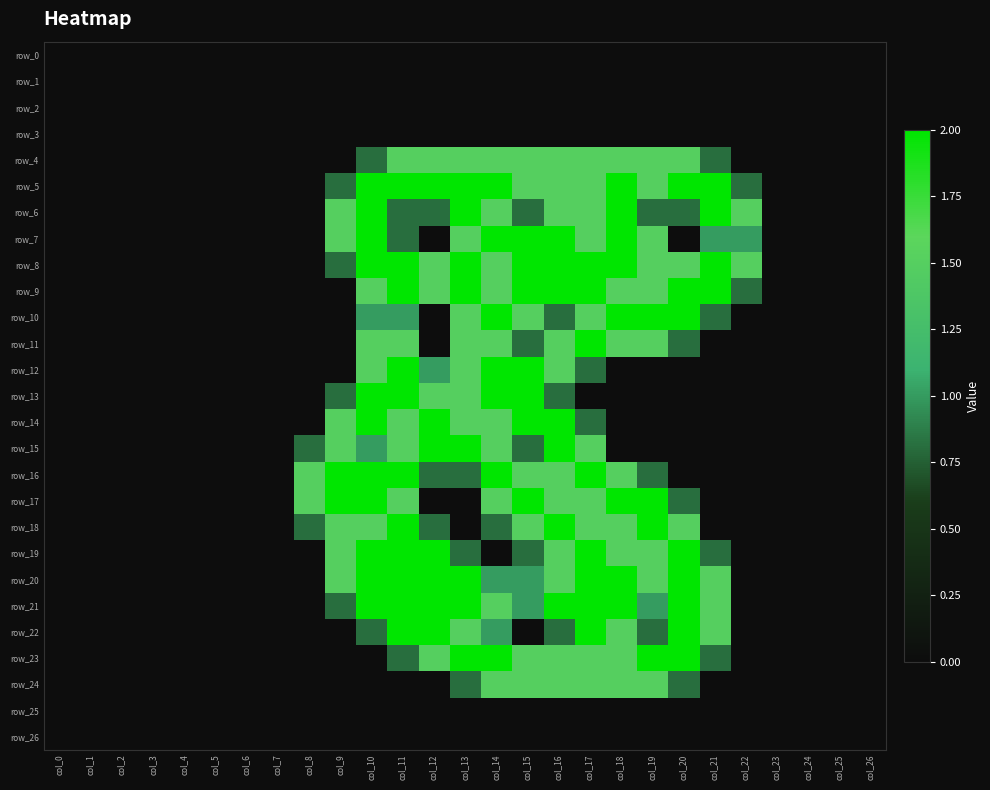

Reading left to right, what are all the values shown in this chart?

row_0: col_0=0.0	col_1=0.0	col_2=0.0	col_3=0.0	col_4=0.0	col_5=0.0	col_6=0.0	col_7=0.0	col_8=0.0	col_9=0.0	col_10=0.0	col_11=0.0	col_12=0.0	col_13=0.0	col_14=0.0	col_15=0.0	col_16=0.0	col_17=0.0	col_18=0.0	col_19=0.0	col_20=0.0	col_21=0.0	col_22=0.0	col_23=0.0	col_24=0.0	col_25=0.0	col_26=0.0
row_1: col_0=0.0	col_1=0.0	col_2=0.0	col_3=0.0	col_4=0.0	col_5=0.0	col_6=0.0	col_7=0.0	col_8=0.0	col_9=0.0	col_10=0.0	col_11=0.0	col_12=0.0	col_13=0.0	col_14=0.0	col_15=0.0	col_16=0.0	col_17=0.0	col_18=0.0	col_19=0.0	col_20=0.0	col_21=0.0	col_22=0.0	col_23=0.0	col_24=0.0	col_25=0.0	col_26=0.0
row_2: col_0=0.0	col_1=0.0	col_2=0.0	col_3=0.0	col_4=0.0	col_5=0.0	col_6=0.0	col_7=0.0	col_8=0.0	col_9=0.0	col_10=0.0	col_11=0.0	col_12=0.0	col_13=0.0	col_14=0.0	col_15=0.0	col_16=0.0	col_17=0.0	col_18=0.0	col_19=0.0	col_20=0.0	col_21=0.0	col_22=0.0	col_23=0.0	col_24=0.0	col_25=0.0	col_26=0.0
row_3: col_0=0.0	col_1=0.0	col_2=0.0	col_3=0.0	col_4=0.0	col_5=0.0	col_6=0.0	col_7=0.0	col_8=0.0	col_9=0.0	col_10=0.0	col_11=0.0	col_12=0.0	col_13=0.0	col_14=0.0	col_15=0.0	col_16=0.0	col_17=0.0	col_18=0.0	col_19=0.0	col_20=0.0	col_21=0.0	col_22=0.0	col_23=0.0	col_24=0.0	col_25=0.0	col_26=0.0
row_4: col_0=0.0	col_1=0.0	col_2=0.0	col_3=0.0	col_4=0.0	col_5=0.0	col_6=0.0	col_7=0.0	col_8=0.0	col_9=0.0	col_10=0.8	col_11=1.5	col_12=1.5	col_13=1.5	col_14=1.5	col_15=1.5	col_16=1.5	col_17=1.5	col_18=1.5	col_19=1.5	col_20=1.5	col_21=0.8	col_22=0.0	col_23=0.0	col_24=0.0	col_25=0.0	col_26=0.0
row_5: col_0=0.0	col_1=0.0	col_2=0.0	col_3=0.0	col_4=0.0	col_5=0.0	col_6=0.0	col_7=0.0	col_8=0.0	col_9=0.8	col_10=2.0	col_11=2.0	col_12=2.0	col_13=2.0	col_14=2.0	col_15=1.5	col_16=1.5	col_17=1.5	col_18=2.0	col_19=1.5	col_20=2.0	col_21=2.0	col_22=0.8	col_23=0.0	col_24=0.0	col_25=0.0	col_26=0.0
row_6: col_0=0.0	col_1=0.0	col_2=0.0	col_3=0.0	col_4=0.0	col_5=0.0	col_6=0.0	col_7=0.0	col_8=0.0	col_9=1.5	col_10=2.0	col_11=0.8	col_12=0.8	col_13=2.0	col_14=1.5	col_15=0.8	col_16=1.5	col_17=1.5	col_18=2.0	col_19=0.8	col_20=0.8	col_21=2.0	col_22=1.5	col_23=0.0	col_24=0.0	col_25=0.0	col_26=0.0
row_7: col_0=0.0	col_1=0.0	col_2=0.0	col_3=0.0	col_4=0.0	col_5=0.0	col_6=0.0	col_7=0.0	col_8=0.0	col_9=1.5	col_10=2.0	col_11=0.8	col_12=0.0	col_13=1.5	col_14=2.0	col_15=2.0	col_16=2.0	col_17=1.5	col_18=2.0	col_19=1.5	col_20=0.0	col_21=1.0	col_22=1.0	col_23=0.0	col_24=0.0	col_25=0.0	col_26=0.0
row_8: col_0=0.0	col_1=0.0	col_2=0.0	col_3=0.0	col_4=0.0	col_5=0.0	col_6=0.0	col_7=0.0	col_8=0.0	col_9=0.8	col_10=2.0	col_11=2.0	col_12=1.5	col_13=2.0	col_14=1.5	col_15=2.0	col_16=2.0	col_17=2.0	col_18=2.0	col_19=1.5	col_20=1.5	col_21=2.0	col_22=1.5	col_23=0.0	col_24=0.0	col_25=0.0	col_26=0.0
row_9: col_0=0.0	col_1=0.0	col_2=0.0	col_3=0.0	col_4=0.0	col_5=0.0	col_6=0.0	col_7=0.0	col_8=0.0	col_9=0.0	col_10=1.5	col_11=2.0	col_12=1.5	col_13=2.0	col_14=1.5	col_15=2.0	col_16=2.0	col_17=2.0	col_18=1.5	col_19=1.5	col_20=2.0	col_21=2.0	col_22=0.8	col_23=0.0	col_24=0.0	col_25=0.0	col_26=0.0
row_10: col_0=0.0	col_1=0.0	col_2=0.0	col_3=0.0	col_4=0.0	col_5=0.0	col_6=0.0	col_7=0.0	col_8=0.0	col_9=0.0	col_10=1.0	col_11=1.0	col_12=0.0	col_13=1.5	col_14=2.0	col_15=1.5	col_16=0.8	col_17=1.5	col_18=2.0	col_19=2.0	col_20=2.0	col_21=0.8	col_22=0.0	col_23=0.0	col_24=0.0	col_25=0.0	col_26=0.0
row_11: col_0=0.0	col_1=0.0	col_2=0.0	col_3=0.0	col_4=0.0	col_5=0.0	col_6=0.0	col_7=0.0	col_8=0.0	col_9=0.0	col_10=1.5	col_11=1.5	col_12=0.0	col_13=1.5	col_14=1.5	col_15=0.8	col_16=1.5	col_17=2.0	col_18=1.5	col_19=1.5	col_20=0.8	col_21=0.0	col_22=0.0	col_23=0.0	col_24=0.0	col_25=0.0	col_26=0.0
row_12: col_0=0.0	col_1=0.0	col_2=0.0	col_3=0.0	col_4=0.0	col_5=0.0	col_6=0.0	col_7=0.0	col_8=0.0	col_9=0.0	col_10=1.5	col_11=2.0	col_12=1.0	col_13=1.5	col_14=2.0	col_15=2.0	col_16=1.5	col_17=0.8	col_18=0.0	col_19=0.0	col_20=0.0	col_21=0.0	col_22=0.0	col_23=0.0	col_24=0.0	col_25=0.0	col_26=0.0
row_13: col_0=0.0	col_1=0.0	col_2=0.0	col_3=0.0	col_4=0.0	col_5=0.0	col_6=0.0	col_7=0.0	col_8=0.0	col_9=0.8	col_10=2.0	col_11=2.0	col_12=1.5	col_13=1.5	col_14=2.0	col_15=2.0	col_16=0.8	col_17=0.0	col_18=0.0	col_19=0.0	col_20=0.0	col_21=0.0	col_22=0.0	col_23=0.0	col_24=0.0	col_25=0.0	col_26=0.0
row_14: col_0=0.0	col_1=0.0	col_2=0.0	col_3=0.0	col_4=0.0	col_5=0.0	col_6=0.0	col_7=0.0	col_8=0.0	col_9=1.5	col_10=2.0	col_11=1.5	col_12=2.0	col_13=1.5	col_14=1.5	col_15=2.0	col_16=2.0	col_17=0.8	col_18=0.0	col_19=0.0	col_20=0.0	col_21=0.0	col_22=0.0	col_23=0.0	col_24=0.0	col_25=0.0	col_26=0.0
row_15: col_0=0.0	col_1=0.0	col_2=0.0	col_3=0.0	col_4=0.0	col_5=0.0	col_6=0.0	col_7=0.0	col_8=0.8	col_9=1.5	col_10=1.0	col_11=1.5	col_12=2.0	col_13=2.0	col_14=1.5	col_15=0.8	col_16=2.0	col_17=1.5	col_18=0.0	col_19=0.0	col_20=0.0	col_21=0.0	col_22=0.0	col_23=0.0	col_24=0.0	col_25=0.0	col_26=0.0
row_16: col_0=0.0	col_1=0.0	col_2=0.0	col_3=0.0	col_4=0.0	col_5=0.0	col_6=0.0	col_7=0.0	col_8=1.5	col_9=2.0	col_10=2.0	col_11=2.0	col_12=0.8	col_13=0.8	col_14=2.0	col_15=1.5	col_16=1.5	col_17=2.0	col_18=1.5	col_19=0.8	col_20=0.0	col_21=0.0	col_22=0.0	col_23=0.0	col_24=0.0	col_25=0.0	col_26=0.0
row_17: col_0=0.0	col_1=0.0	col_2=0.0	col_3=0.0	col_4=0.0	col_5=0.0	col_6=0.0	col_7=0.0	col_8=1.5	col_9=2.0	col_10=2.0	col_11=1.5	col_12=0.0	col_13=0.0	col_14=1.5	col_15=2.0	col_16=1.5	col_17=1.5	col_18=2.0	col_19=2.0	col_20=0.8	col_21=0.0	col_22=0.0	col_23=0.0	col_24=0.0	col_25=0.0	col_26=0.0
row_18: col_0=0.0	col_1=0.0	col_2=0.0	col_3=0.0	col_4=0.0	col_5=0.0	col_6=0.0	col_7=0.0	col_8=0.8	col_9=1.5	col_10=1.5	col_11=2.0	col_12=0.8	col_13=0.0	col_14=0.8	col_15=1.5	col_16=2.0	col_17=1.5	col_18=1.5	col_19=2.0	col_20=1.5	col_21=0.0	col_22=0.0	col_23=0.0	col_24=0.0	col_25=0.0	col_26=0.0
row_19: col_0=0.0	col_1=0.0	col_2=0.0	col_3=0.0	col_4=0.0	col_5=0.0	col_6=0.0	col_7=0.0	col_8=0.0	col_9=1.5	col_10=2.0	col_11=2.0	col_12=2.0	col_13=0.8	col_14=0.0	col_15=0.8	col_16=1.5	col_17=2.0	col_18=1.5	col_19=1.5	col_20=2.0	col_21=0.8	col_22=0.0	col_23=0.0	col_24=0.0	col_25=0.0	col_26=0.0
row_20: col_0=0.0	col_1=0.0	col_2=0.0	col_3=0.0	col_4=0.0	col_5=0.0	col_6=0.0	col_7=0.0	col_8=0.0	col_9=1.5	col_10=2.0	col_11=2.0	col_12=2.0	col_13=2.0	col_14=1.0	col_15=1.0	col_16=1.5	col_17=2.0	col_18=2.0	col_19=1.5	col_20=2.0	col_21=1.5	col_22=0.0	col_23=0.0	col_24=0.0	col_25=0.0	col_26=0.0
row_21: col_0=0.0	col_1=0.0	col_2=0.0	col_3=0.0	col_4=0.0	col_5=0.0	col_6=0.0	col_7=0.0	col_8=0.0	col_9=0.8	col_10=2.0	col_11=2.0	col_12=2.0	col_13=2.0	col_14=1.5	col_15=1.0	col_16=2.0	col_17=2.0	col_18=2.0	col_19=1.0	col_20=2.0	col_21=1.5	col_22=0.0	col_23=0.0	col_24=0.0	col_25=0.0	col_26=0.0
row_22: col_0=0.0	col_1=0.0	col_2=0.0	col_3=0.0	col_4=0.0	col_5=0.0	col_6=0.0	col_7=0.0	col_8=0.0	col_9=0.0	col_10=0.8	col_11=2.0	col_12=2.0	col_13=1.5	col_14=1.0	col_15=0.0	col_16=0.8	col_17=2.0	col_18=1.5	col_19=0.8	col_20=2.0	col_21=1.5	col_22=0.0	col_23=0.0	col_24=0.0	col_25=0.0	col_26=0.0
row_23: col_0=0.0	col_1=0.0	col_2=0.0	col_3=0.0	col_4=0.0	col_5=0.0	col_6=0.0	col_7=0.0	col_8=0.0	col_9=0.0	col_10=0.0	col_11=0.8	col_12=1.5	col_13=2.0	col_14=2.0	col_15=1.5	col_16=1.5	col_17=1.5	col_18=1.5	col_19=2.0	col_20=2.0	col_21=0.8	col_22=0.0	col_23=0.0	col_24=0.0	col_25=0.0	col_26=0.0
row_24: col_0=0.0	col_1=0.0	col_2=0.0	col_3=0.0	col_4=0.0	col_5=0.0	col_6=0.0	col_7=0.0	col_8=0.0	col_9=0.0	col_10=0.0	col_11=0.0	col_12=0.0	col_13=0.8	col_14=1.5	col_15=1.5	col_16=1.5	col_17=1.5	col_18=1.5	col_19=1.5	col_20=0.8	col_21=0.0	col_22=0.0	col_23=0.0	col_24=0.0	col_25=0.0	col_26=0.0
row_25: col_0=0.0	col_1=0.0	col_2=0.0	col_3=0.0	col_4=0.0	col_5=0.0	col_6=0.0	col_7=0.0	col_8=0.0	col_9=0.0	col_10=0.0	col_11=0.0	col_12=0.0	col_13=0.0	col_14=0.0	col_15=0.0	col_16=0.0	col_17=0.0	col_18=0.0	col_19=0.0	col_20=0.0	col_21=0.0	col_22=0.0	col_23=0.0	col_24=0.0	col_25=0.0	col_26=0.0
row_26: col_0=0.0	col_1=0.0	col_2=0.0	col_3=0.0	col_4=0.0	col_5=0.0	col_6=0.0	col_7=0.0	col_8=0.0	col_9=0.0	col_10=0.0	col_11=0.0	col_12=0.0	col_13=0.0	col_14=0.0	col_15=0.0	col_16=0.0	col_17=0.0	col_18=0.0	col_19=0.0	col_20=0.0	col_21=0.0	col_22=0.0	col_23=0.0	col_24=0.0	col_25=0.0	col_26=0.0